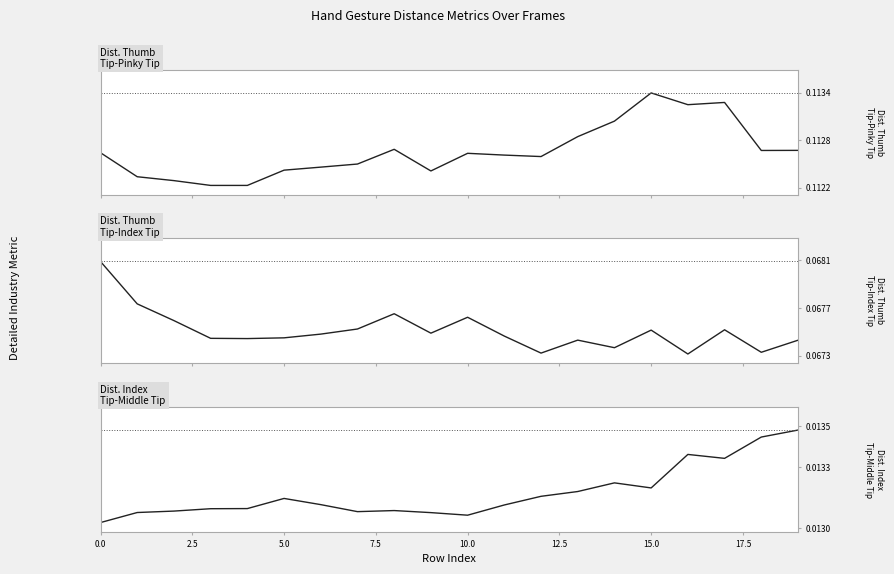

What is the value of the Dist.ThumbTip.PinkyTip point at the 4th from the left?

0.1